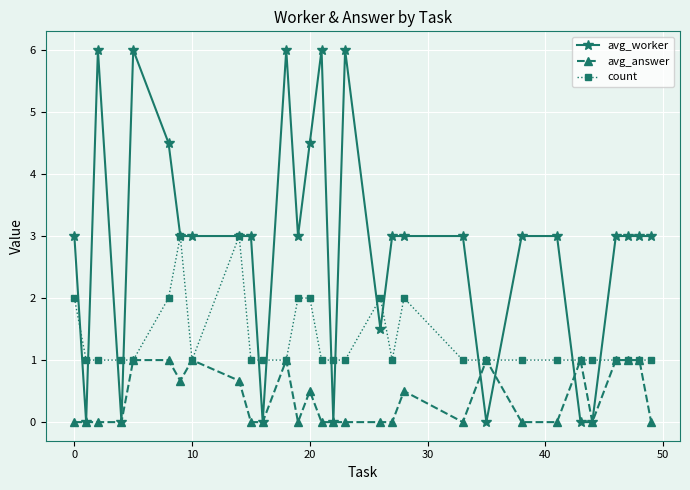

Reading right to left, list all the values displayed in this chart.

avg_worker: 3.0	3.0	3.0	3.0	0.0	0.0	3.0	3.0	0.0	3.0	3.0	3.0	1.5	6.0	0.0	6.0	4.5	3.0	6.0	0.0	3.0	3.0	3.0	3.0	4.5	6.0	0.0	6.0	0.0	3.0
avg_answer: 0.0	1.0	1.0	1.0	0.0	1.0	0.0	0.0	1.0	0.0	0.5	0.0	0.0	0.0	0.0	0.0	0.5	0.0	1.0	0.0	0.0	0.7	1.0	0.7	1.0	1.0	0.0	0.0	0.0	0.0
count: 1.0	1.0	1.0	1.0	1.0	1.0	1.0	1.0	1.0	1.0	2.0	1.0	2.0	1.0	1.0	1.0	2.0	2.0	1.0	1.0	1.0	3.0	1.0	3.0	2.0	1.0	1.0	1.0	1.0	2.0